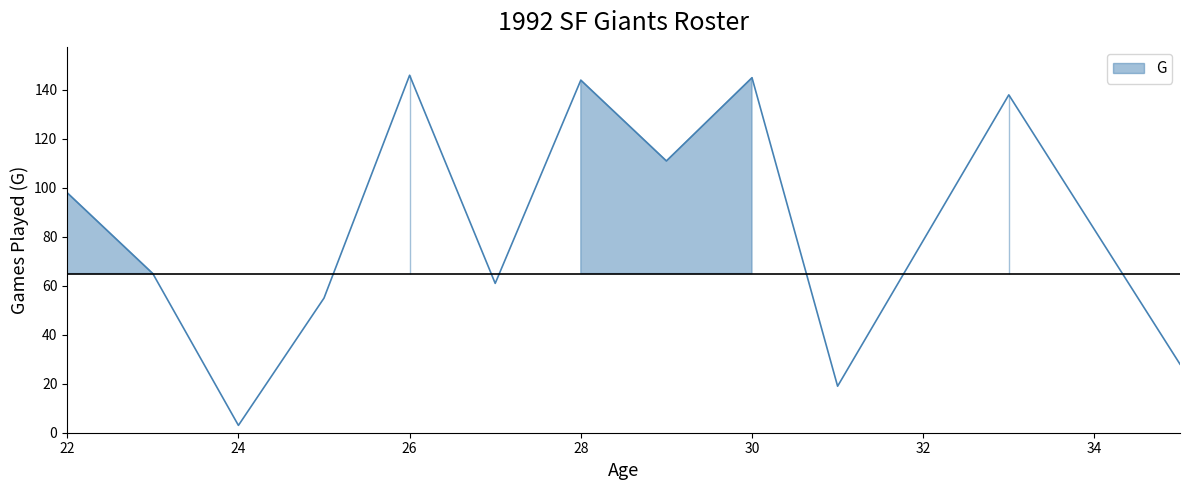

Is it true that the value at 30 is 238?

False